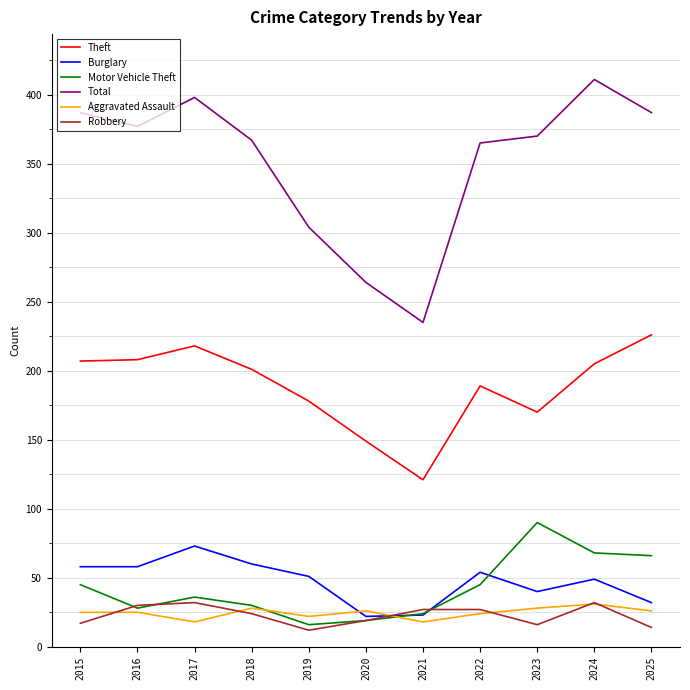

What is the total value across all series at 2020?

499